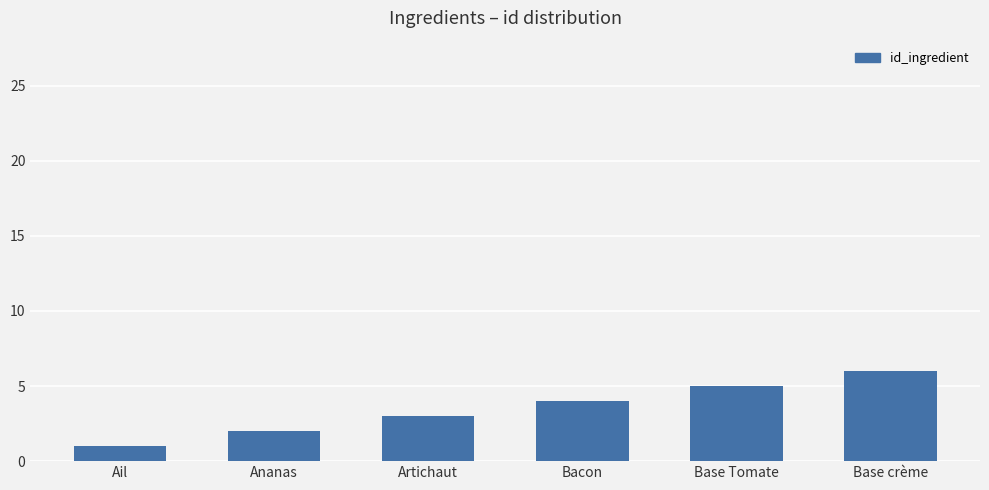

Does the chart contain any negative values?

No